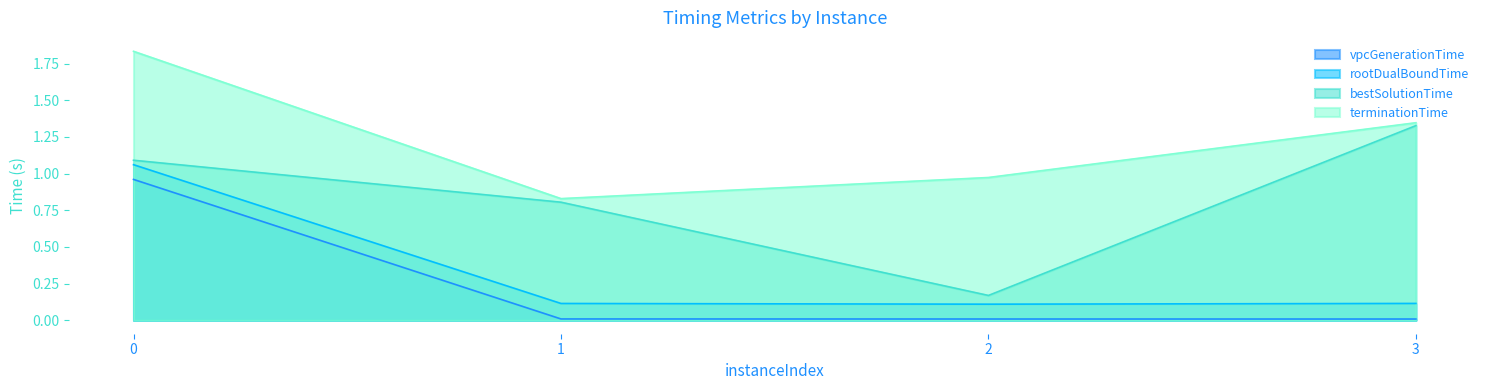

What is the sum of all vpcGenerationTime values?

1.0